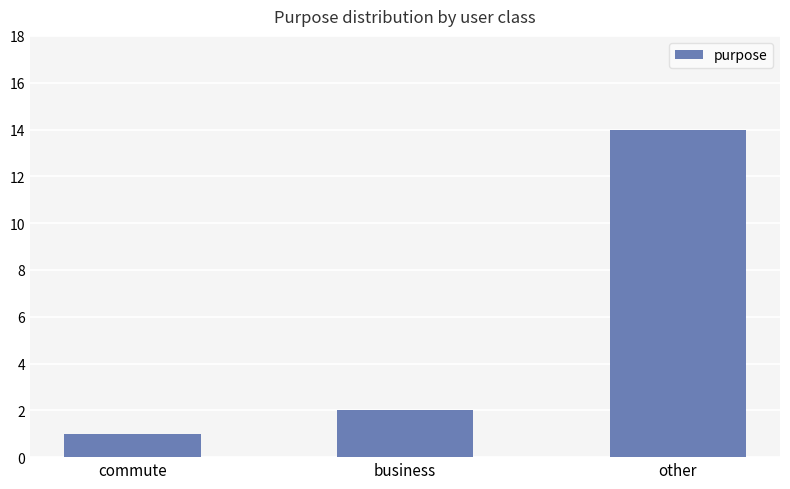

List the labels in order of value, smallest first.

commute, business, other